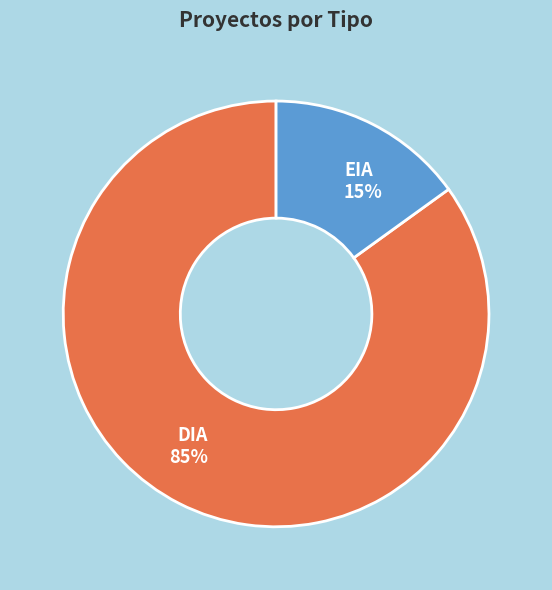

To the nearest percent, what percentage of the pie is EIA?

15%